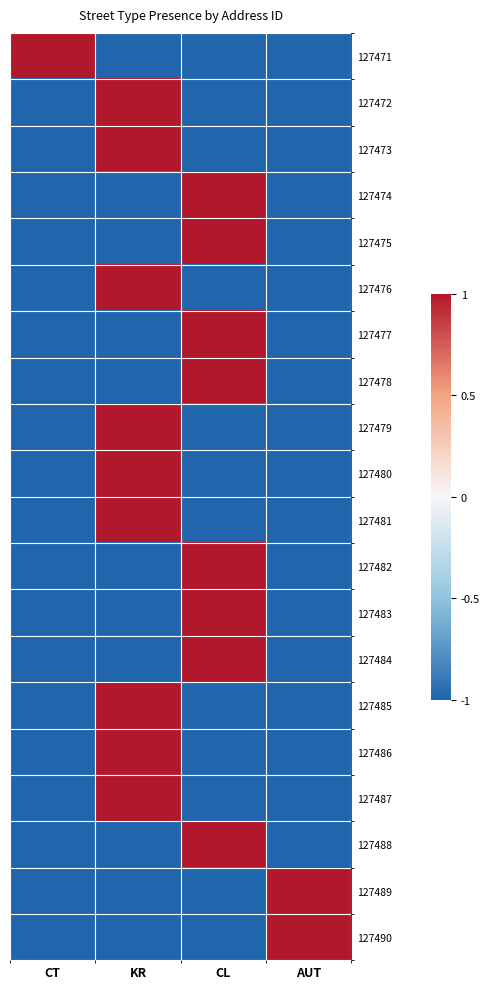

At which category is the sum across all series the highest?

KR